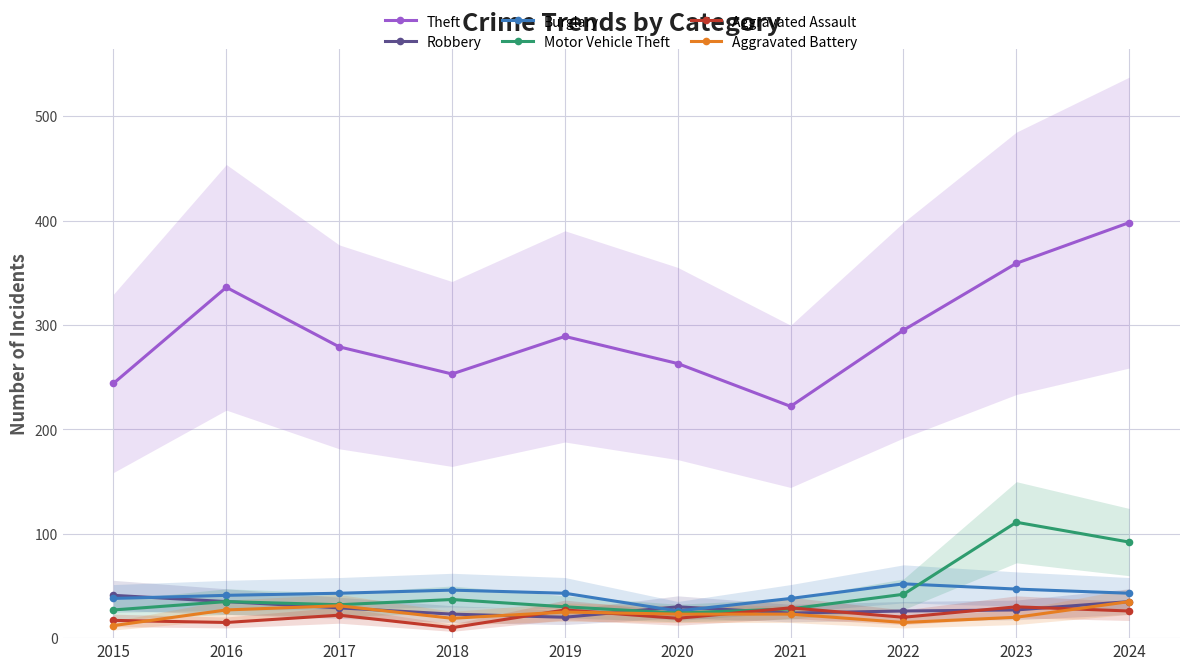

Which series has the largest total across all categories?

Theft